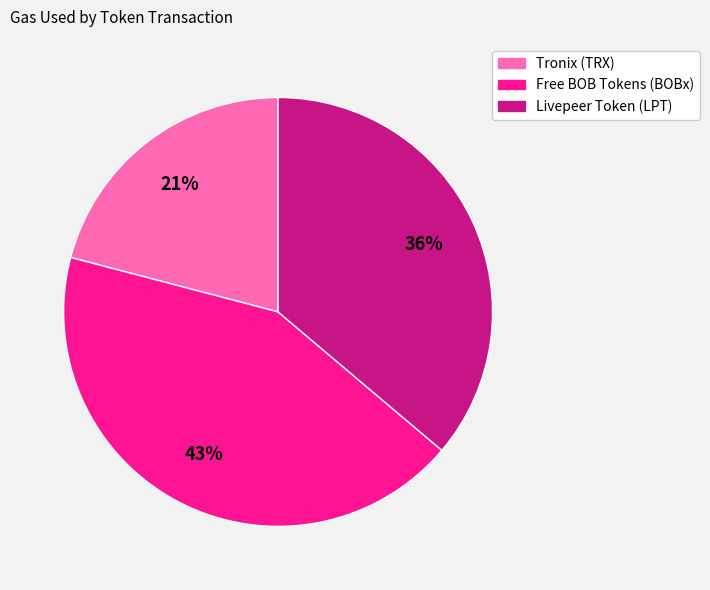

Combined, do Tronix (TRX) and Livepeer Token (LPT) account for over 50%?

Yes